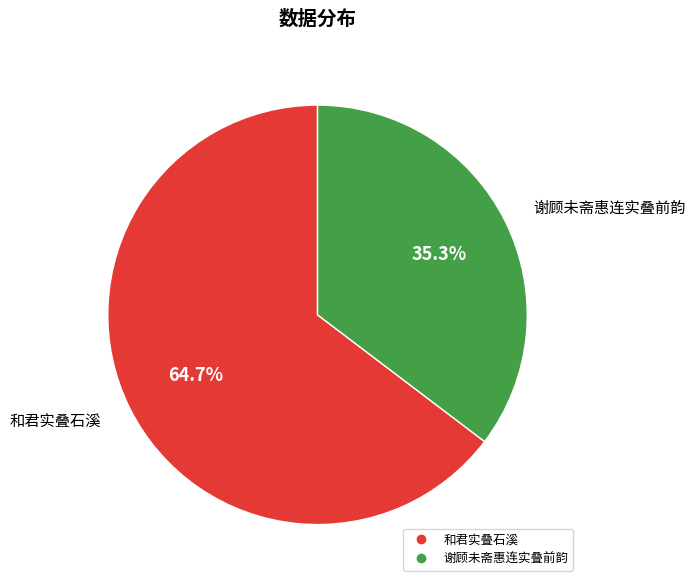

Which category has the biggest portion of the pie?

和君实叠石溪